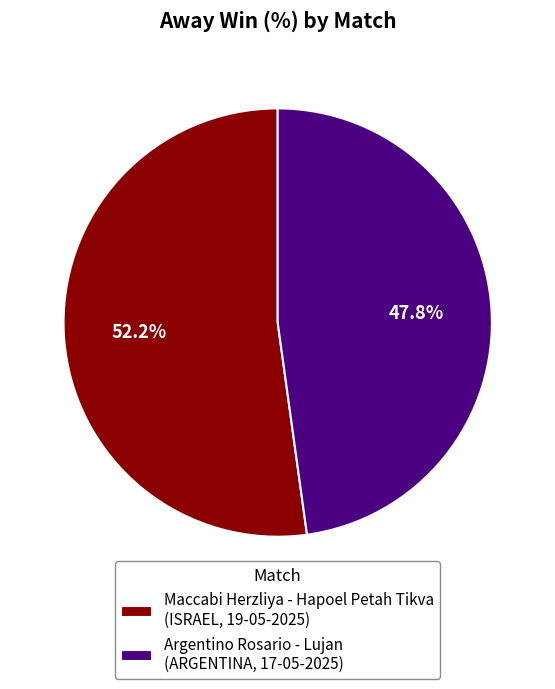

Which has a higher value, Argentino Rosario - Lujan (ARGENTINA, 17-05-2025) or Maccabi Herzliya - Hapoel Petah Tikva (ISRAEL, 19-05-2025)?

Maccabi Herzliya - Hapoel Petah Tikva (ISRAEL, 19-05-2025)